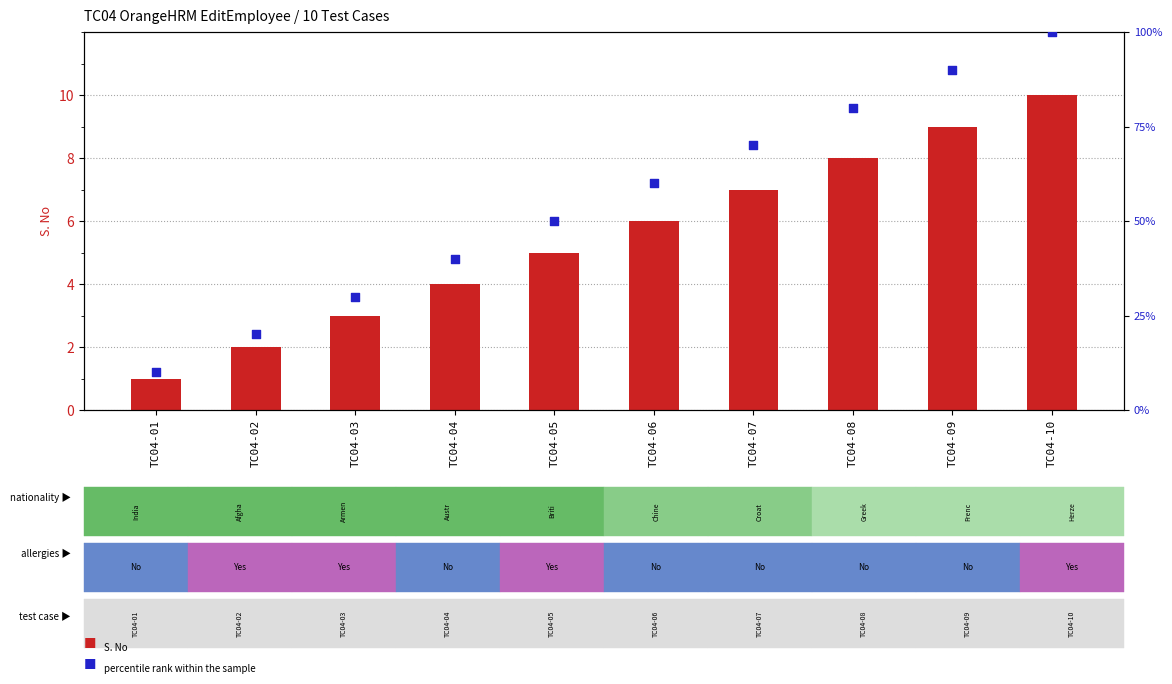

What are all the series names shown in the legend?

S. No, percentile rank within the sample